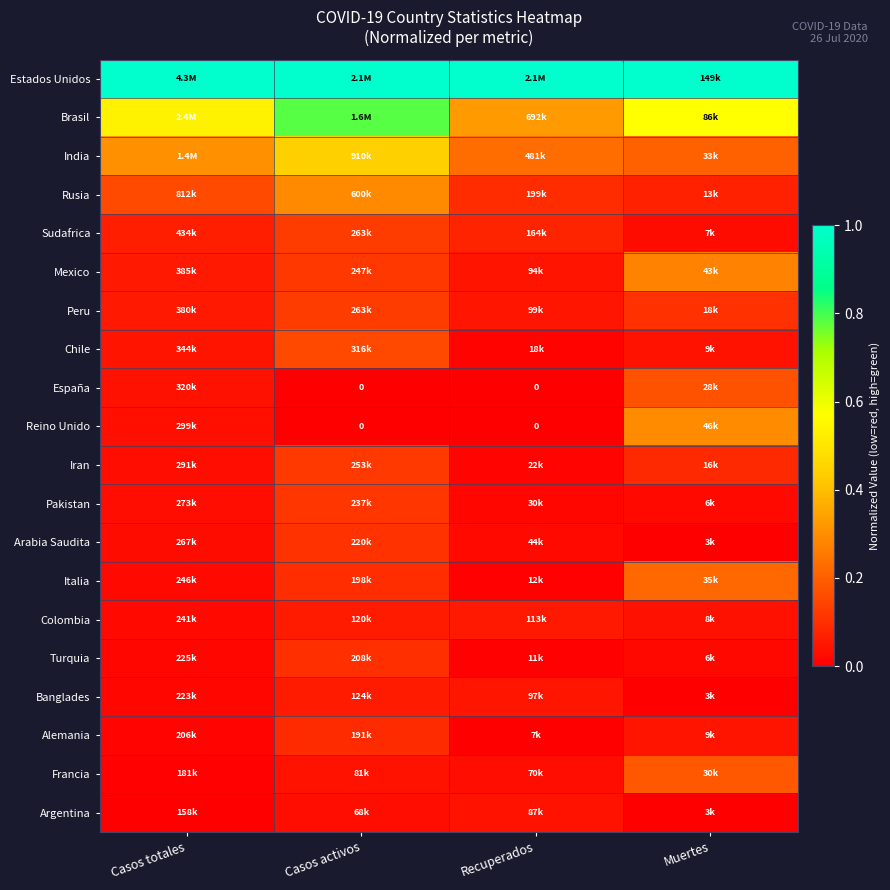

Count the España values in the range 0 to 1.

4